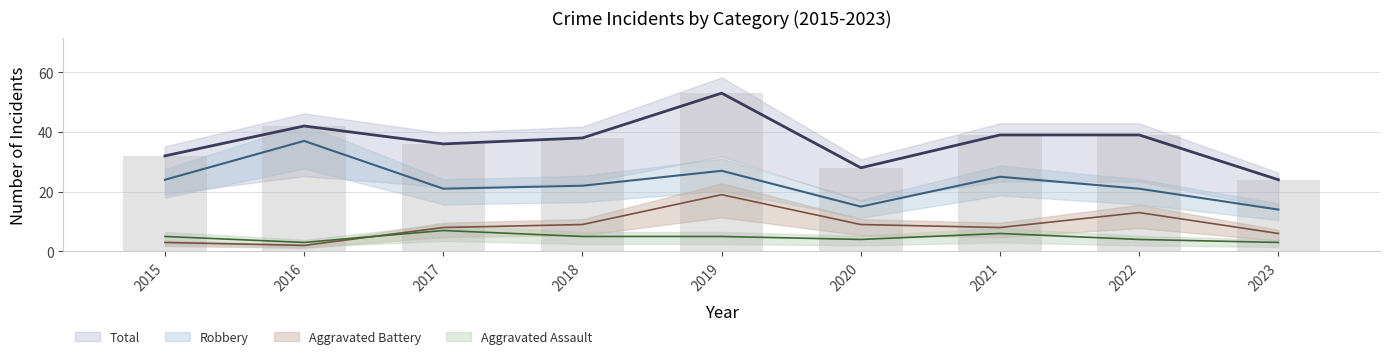

Is it true that Total equals 28 at 2020?

True